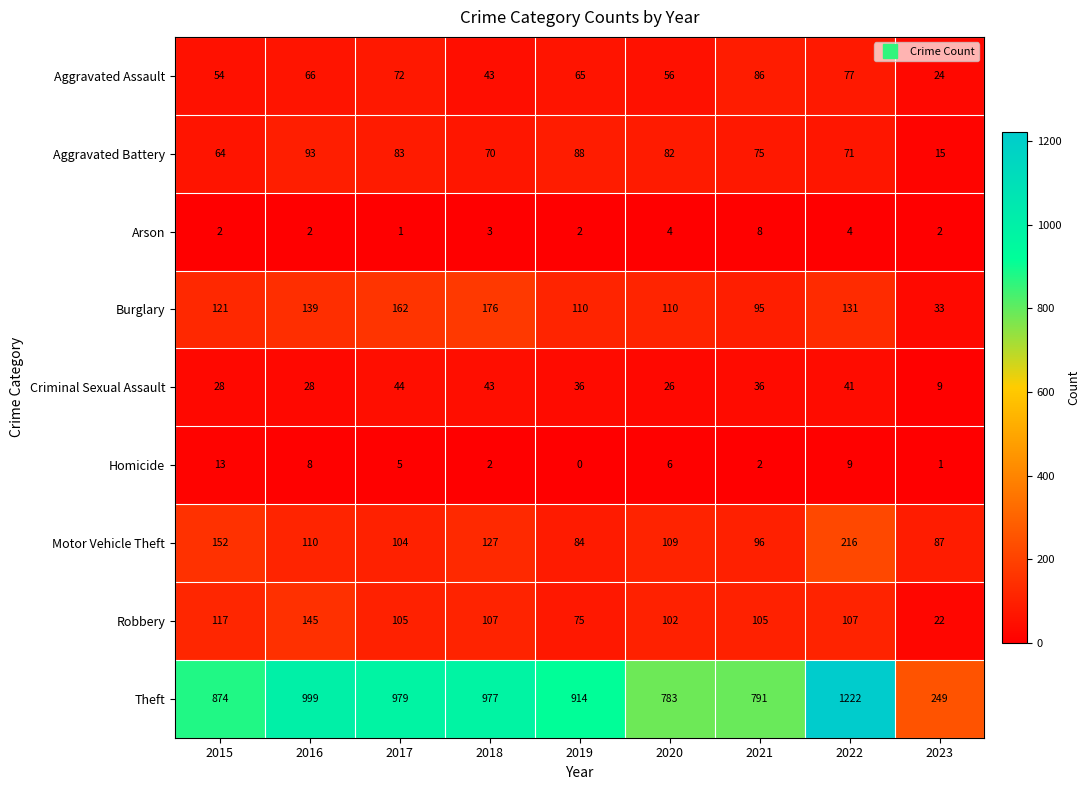

Which category has the highest value across all series?

2022